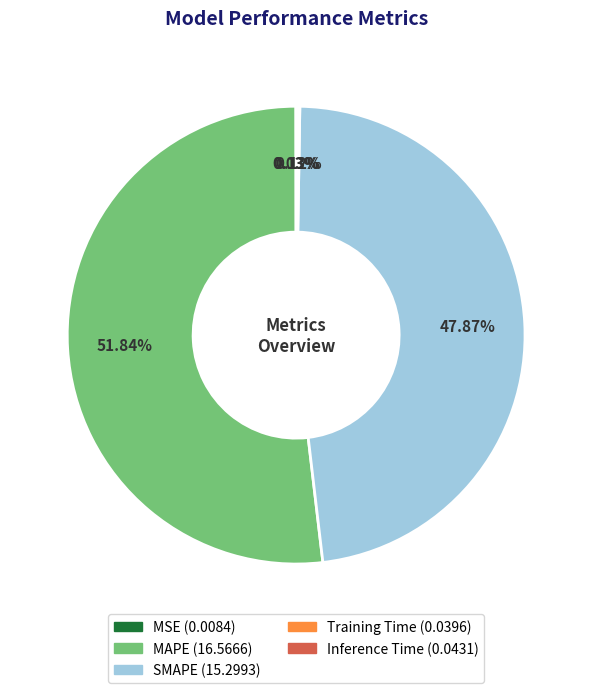

Which slice is the largest?

MAPE